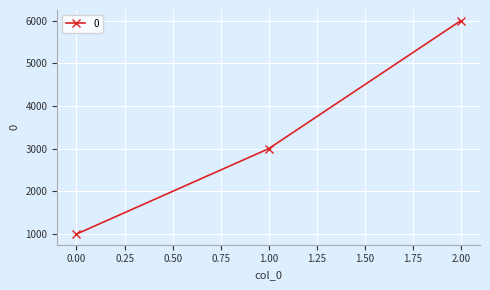

Does the chart have visible grid lines?

Yes